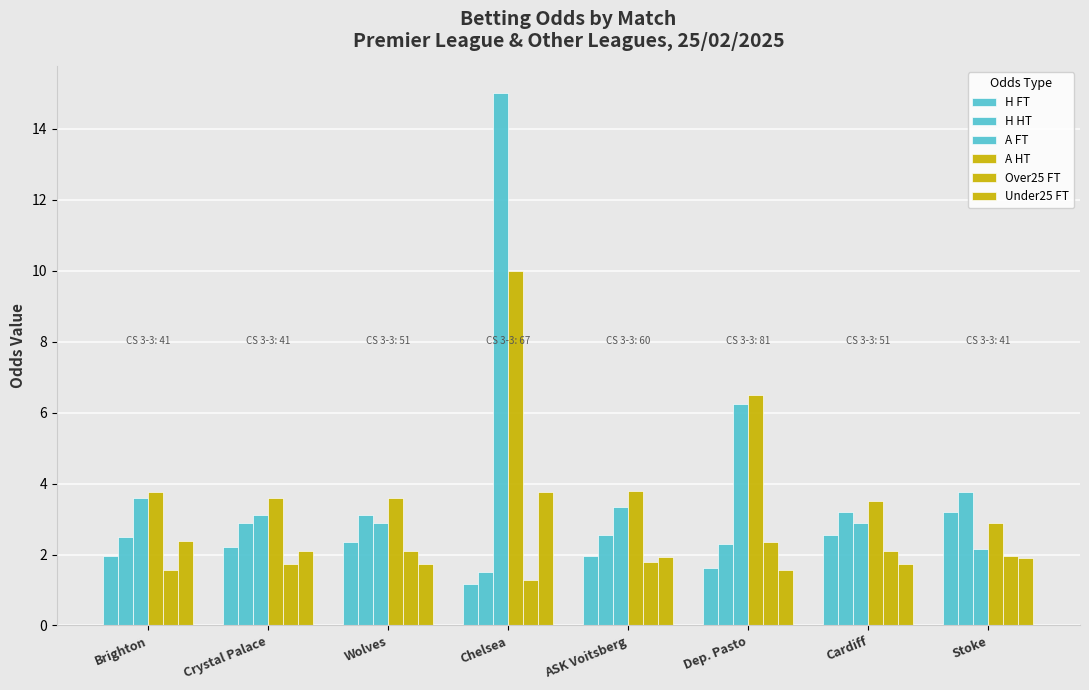

How many distinct data groups are displayed?

6